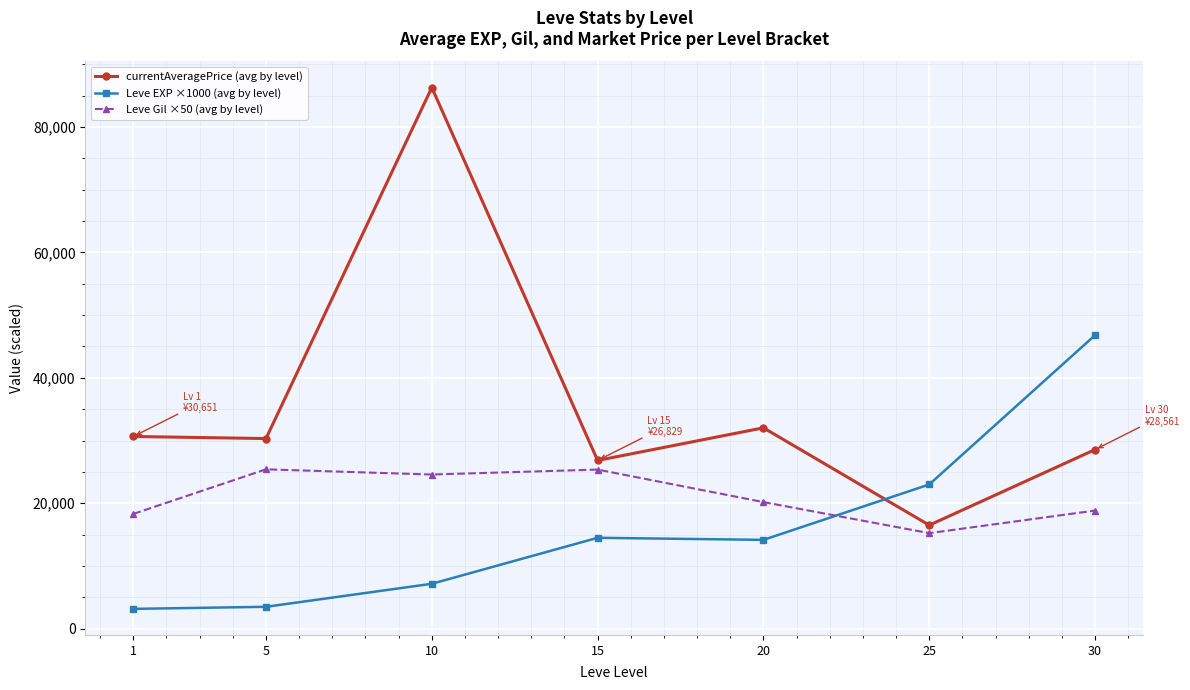

What is the smallest value displayed?

3170.0